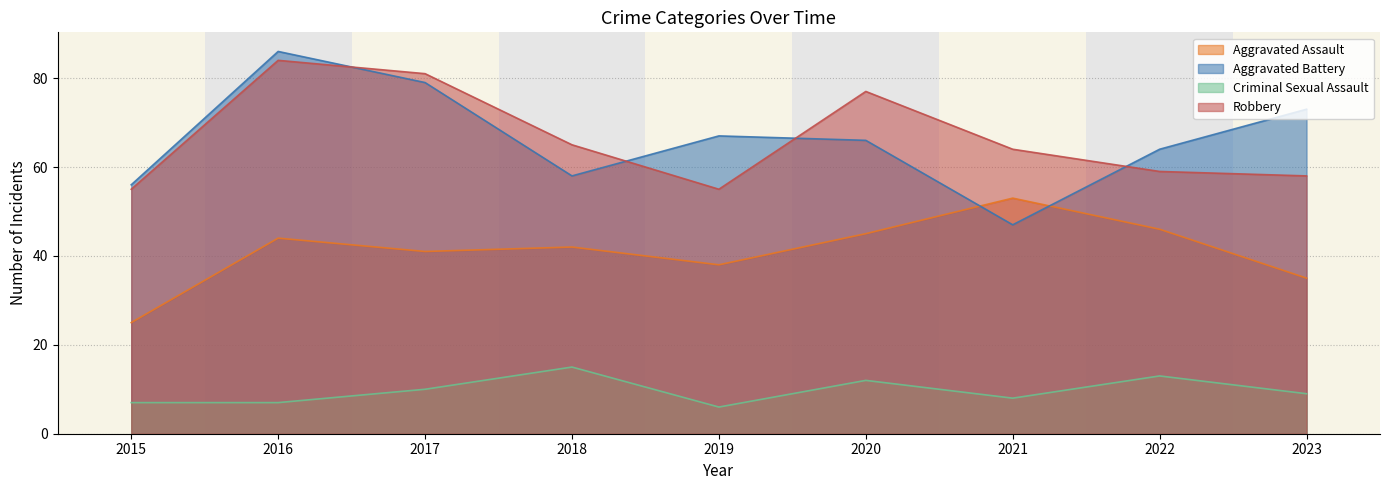

Reading right to left, list all the values displayed in this chart.

Aggravated Assault: 2023=35	2022=46	2021=53	2020=45	2019=38	2018=42	2017=41	2016=44	2015=25
Aggravated Battery: 2023=73	2022=64	2021=47	2020=66	2019=67	2018=58	2017=79	2016=86	2015=56
Criminal Sexual Assault: 2023=9	2022=13	2021=8	2020=12	2019=6	2018=15	2017=10	2016=7	2015=7
Robbery: 2023=58	2022=59	2021=64	2020=77	2019=55	2018=65	2017=81	2016=84	2015=55